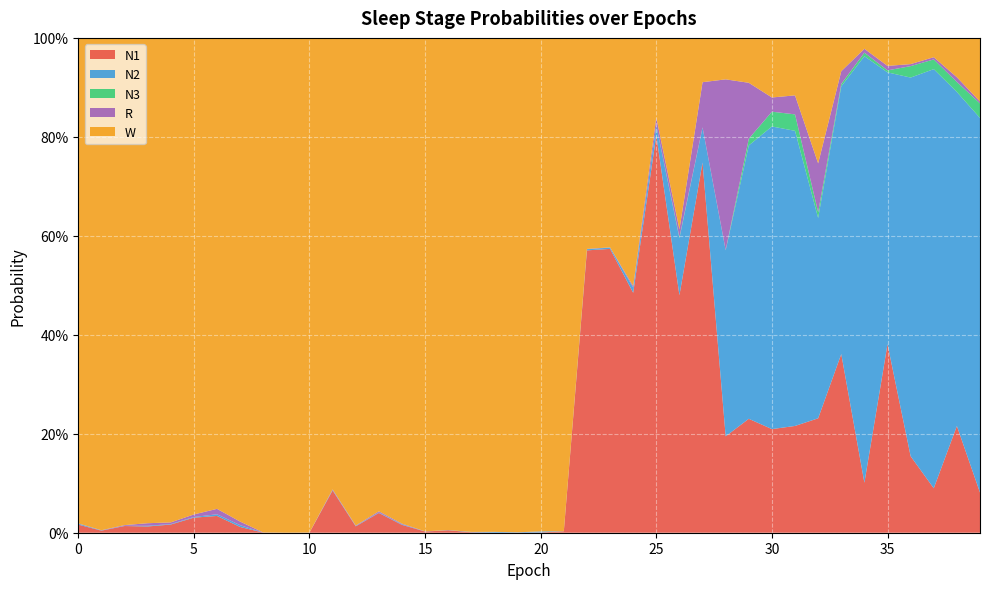

Reading right to left, list all the values displayed in this chart.

N1: 39=0.1	38=0.2	37=0.1	36=0.2	35=0.4	34=0.1	33=0.4	32=0.2	31=0.2	30=0.2	29=0.2	28=0.2	27=0.7	26=0.5	25=0.8	24=0.5	23=0.6	22=0.6	21=0.0	20=0.0	19=0.0	18=0.0	17=0.0	16=0.0	15=0.0	14=0.0	13=0.0	12=0.0	11=0.1	10=0.0	9=0.0	8=0.0	7=0.0	6=0.0	5=0.0	4=0.0	3=0.0	2=0.0	1=0.0	0=0.0
N2: 39=0.8	38=0.7	37=0.8	36=0.8	35=0.5	34=0.9	33=0.5	32=0.4	31=0.6	30=0.6	29=0.6	28=0.4	27=0.1	26=0.1	25=0.0	24=0.0	23=0.0	22=0.0	21=0.0	20=0.0	19=0.0	18=0.0	17=0.0	16=0.0	15=0.0	14=0.0	13=0.0	12=0.0	11=0.0	10=0.0	9=0.0	8=0.0	7=0.0	6=0.0	5=0.0	4=0.0	3=0.0	2=0.0	1=0.0	0=0.0
N3: 39=0.0	38=0.0	37=0.0	36=0.0	35=0.0	34=0.0	33=0.0	32=0.0	31=0.0	30=0.0	29=0.0	28=0.0	27=0.0	26=0.0	25=0.0	24=0.0	23=0.0	22=0.0	21=0.0	20=0.0	19=0.0	18=0.0	17=0.0	16=0.0	15=0.0	14=0.0	13=0.0	12=0.0	11=0.0	10=0.0	9=0.0	8=0.0	7=0.0	6=0.0	5=0.0	4=0.0	3=0.0	2=0.0	1=0.0	0=0.0
R: 39=0.0	38=0.0	37=0.0	36=0.0	35=0.0	34=0.0	33=0.0	32=0.1	31=0.0	30=0.0	29=0.1	28=0.3	27=0.1	26=0.0	25=0.0	24=0.0	23=0.0	22=0.0	21=0.0	20=0.0	19=0.0	18=0.0	17=0.0	16=0.0	15=0.0	14=0.0	13=0.0	12=0.0	11=0.0	10=0.0	9=0.0	8=0.0	7=0.0	6=0.0	5=0.0	4=0.0	3=0.0	2=0.0	1=0.0	0=0.0
W: 39=0.1	38=0.1	37=0.0	36=0.1	35=0.1	34=0.0	33=0.1	32=0.3	31=0.1	30=0.1	29=0.1	28=0.1	27=0.1	26=0.4	25=0.2	24=0.5	23=0.4	22=0.4	21=1.0	20=1.0	19=1.0	18=1.0	17=1.0	16=1.0	15=1.0	14=1.0	13=1.0	12=1.0	11=0.9	10=1.0	9=1.0	8=1.0	7=1.0	6=1.0	5=1.0	4=1.0	3=1.0	2=1.0	1=1.0	0=1.0